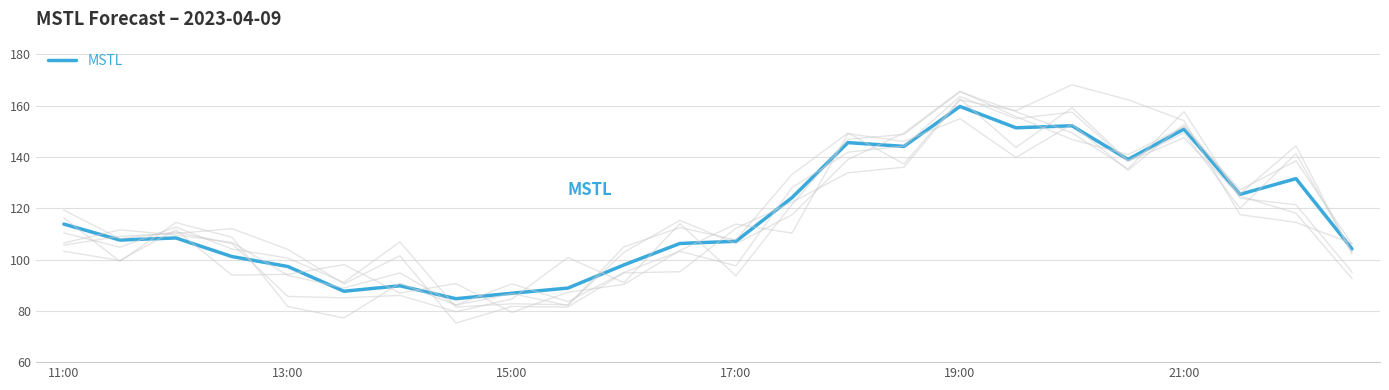

Does the chart display data point markers on the line(s)?

No